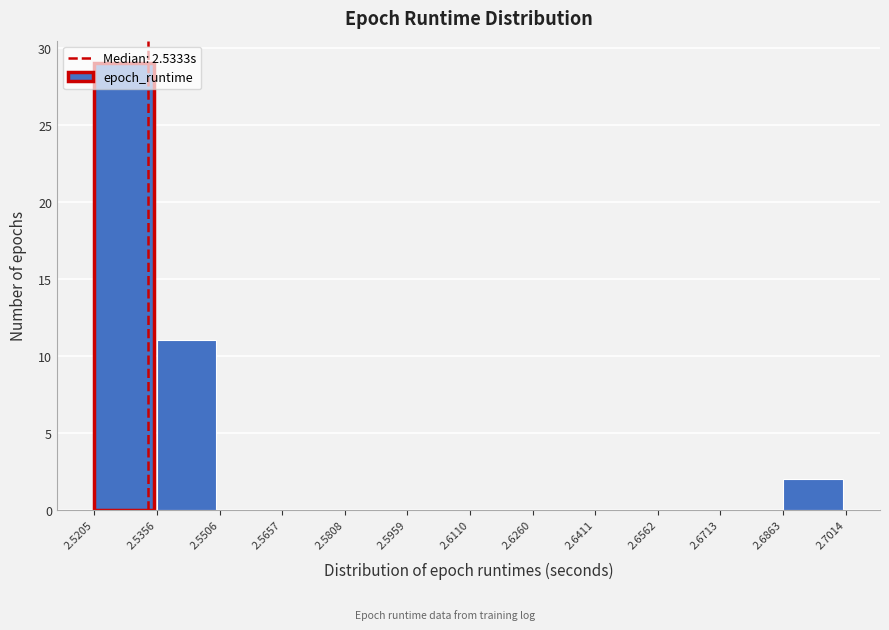

Which range on the x-axis has the tallest bar?

2.5205 to 2.5356